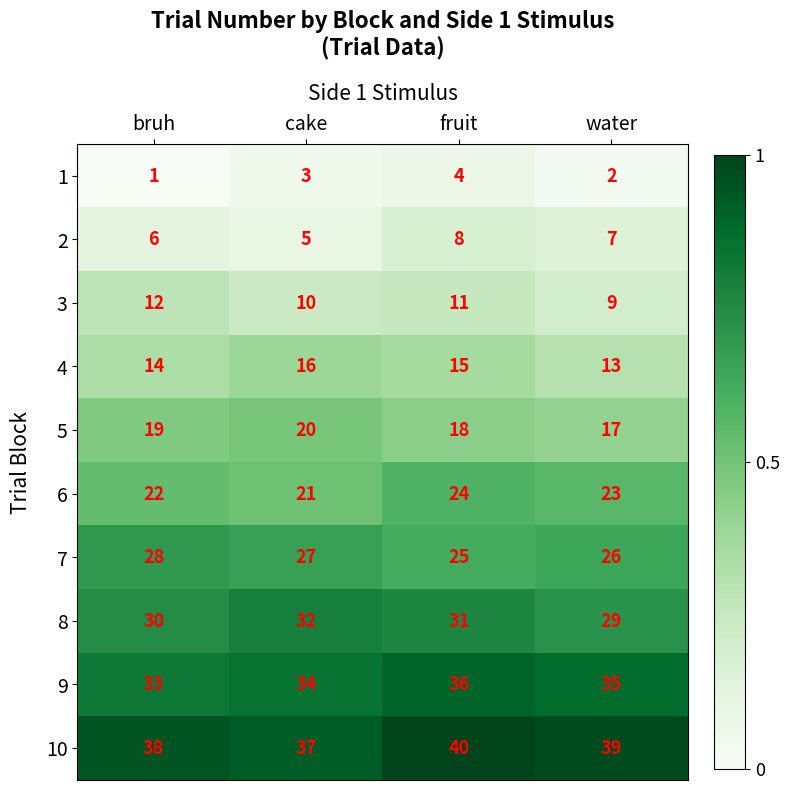

Is the value of 2 at bruh greater than the value of 7 at bruh?

No